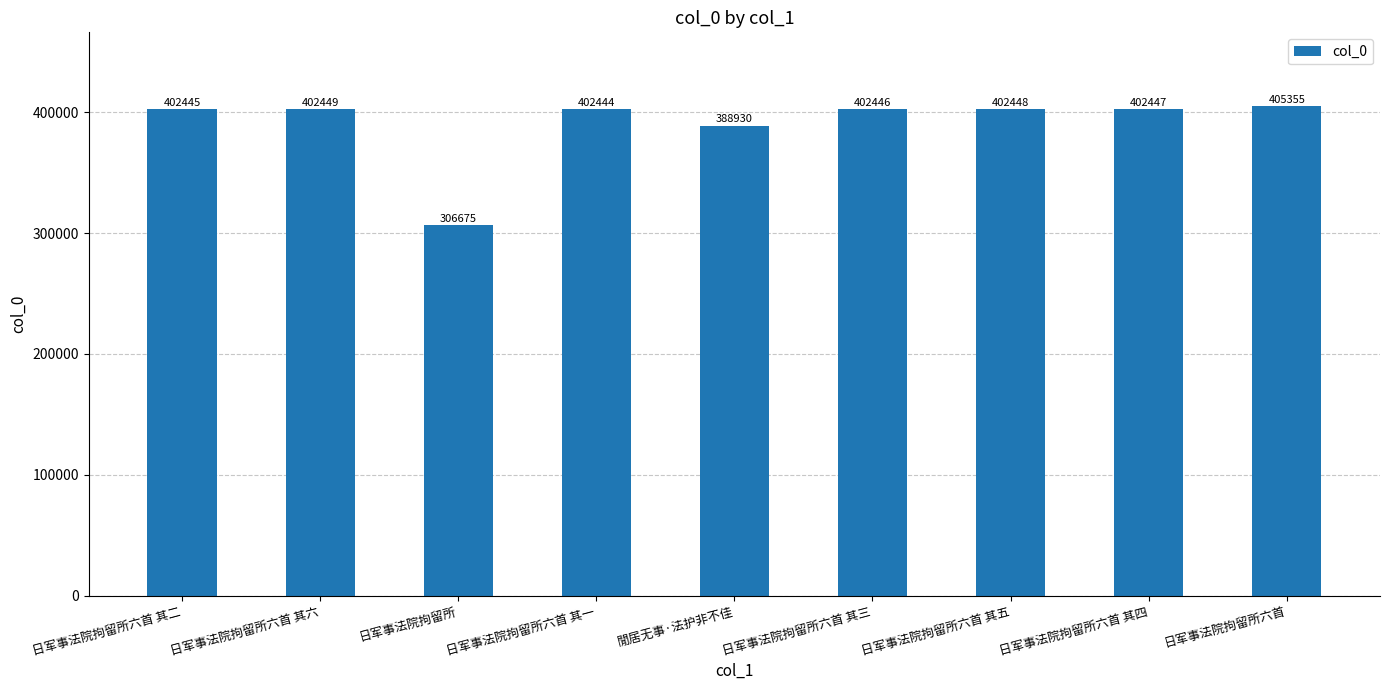

What is the sum of the values at 日军事法院拘留所六首 其五 and 日军事法院拘留所六首 其三?

804894